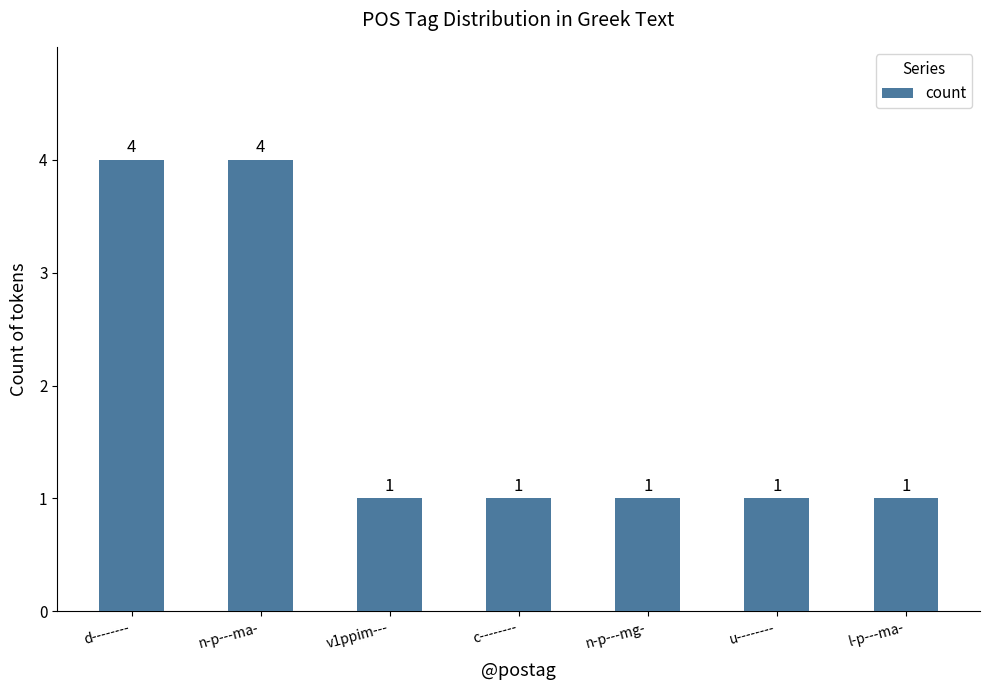

What is the difference between the maximum and minimum values?

3